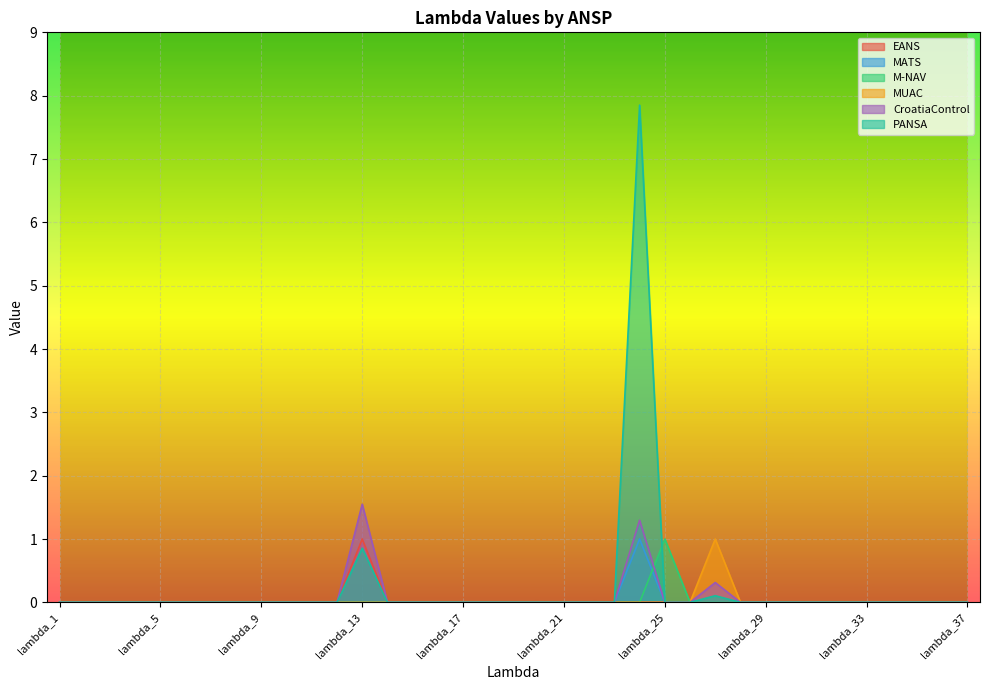

Rank the categories by EANS value from lowest to highest.

lambda_1, lambda_2, lambda_3, lambda_4, lambda_5, lambda_6, lambda_7, lambda_8, lambda_9, lambda_10, lambda_11, lambda_12, lambda_14, lambda_15, lambda_16, lambda_17, lambda_18, lambda_19, lambda_20, lambda_21, lambda_22, lambda_23, lambda_24, lambda_25, lambda_26, lambda_27, lambda_28, lambda_29, lambda_30, lambda_31, lambda_32, lambda_33, lambda_34, lambda_35, lambda_36, lambda_37, lambda_13